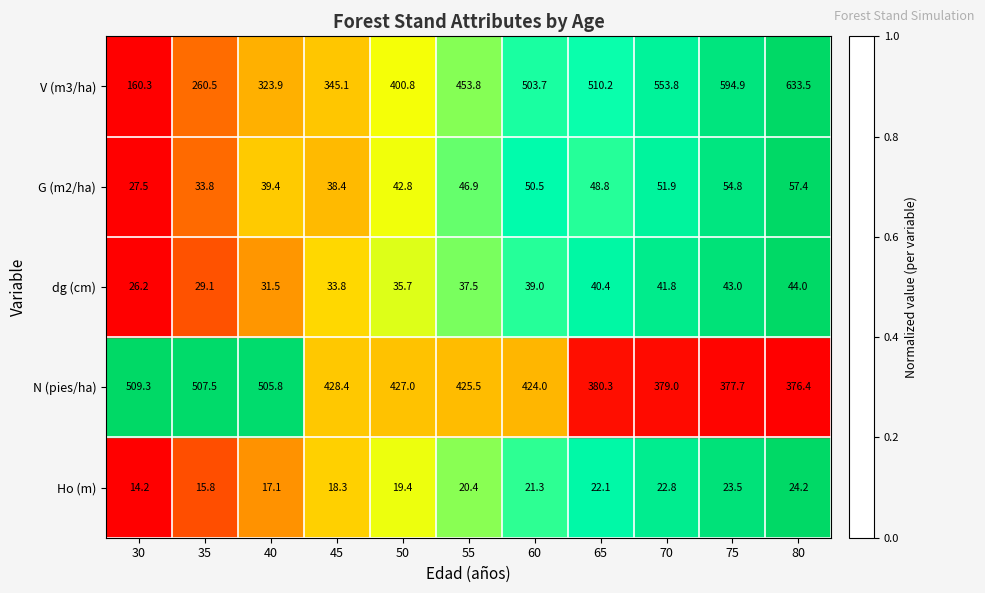

Count the number of data series in this chart.

5